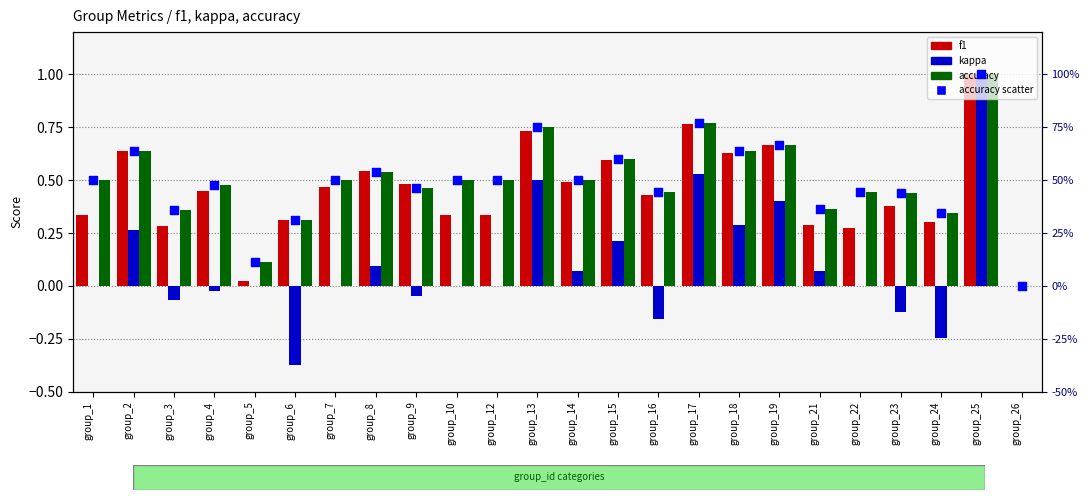

At how many categories does at least one series exceed 0?

23